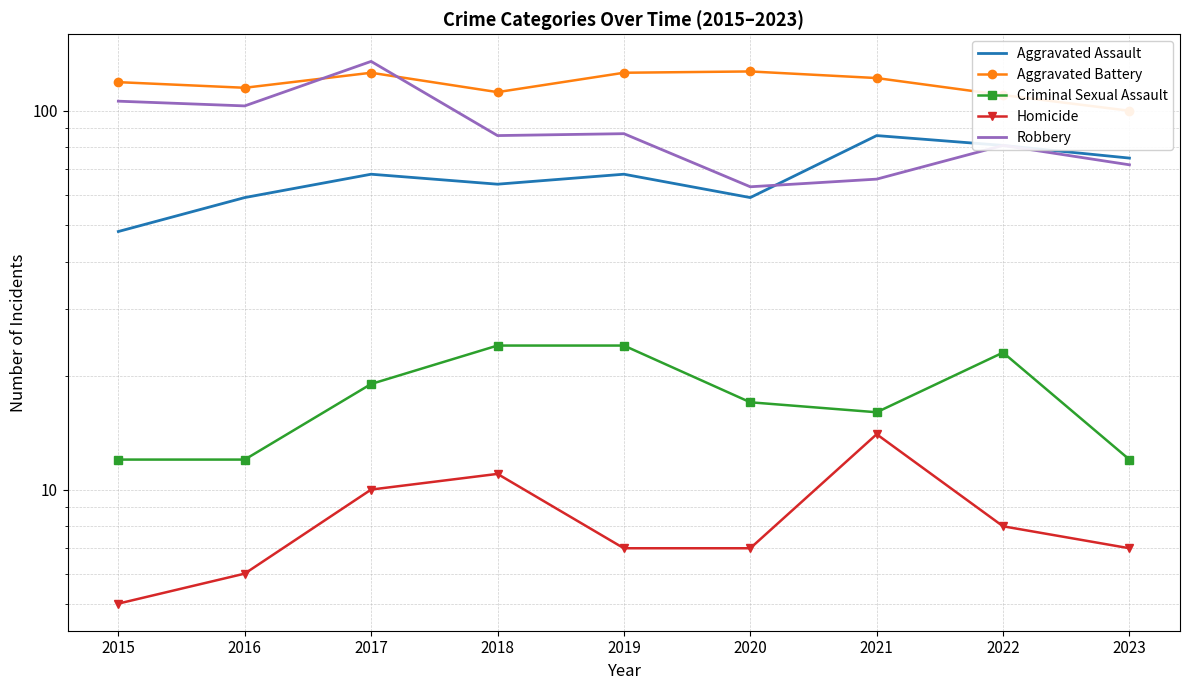

True or false: Criminal Sexual Assault has more than 1 interior local peaks.

False